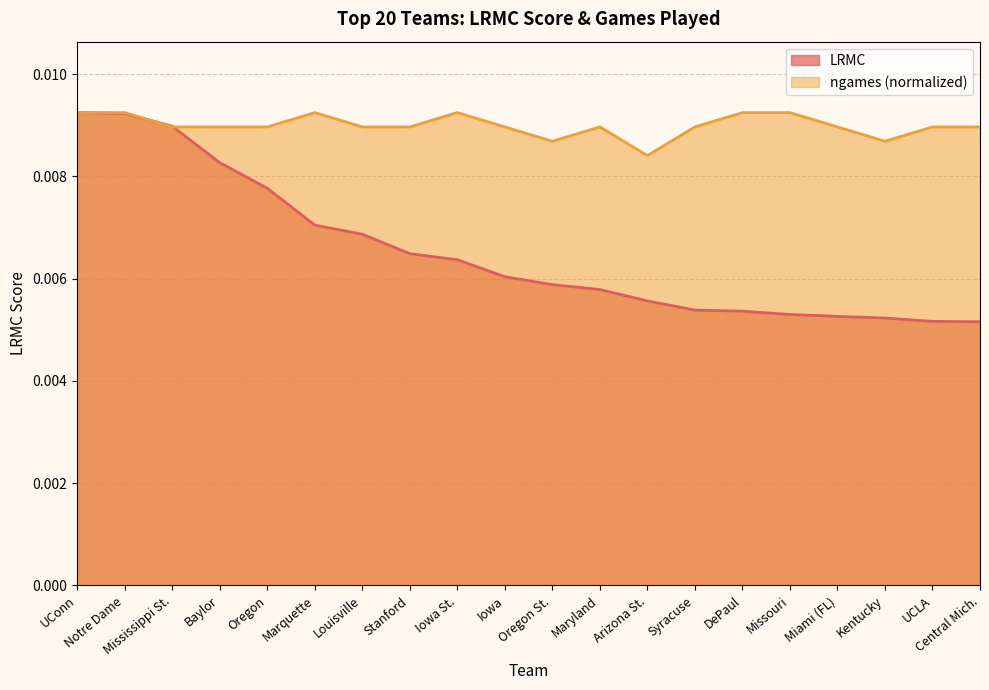

Which series ends up on top after the final intersection of ngames_norm and LRMC?

ngames_norm